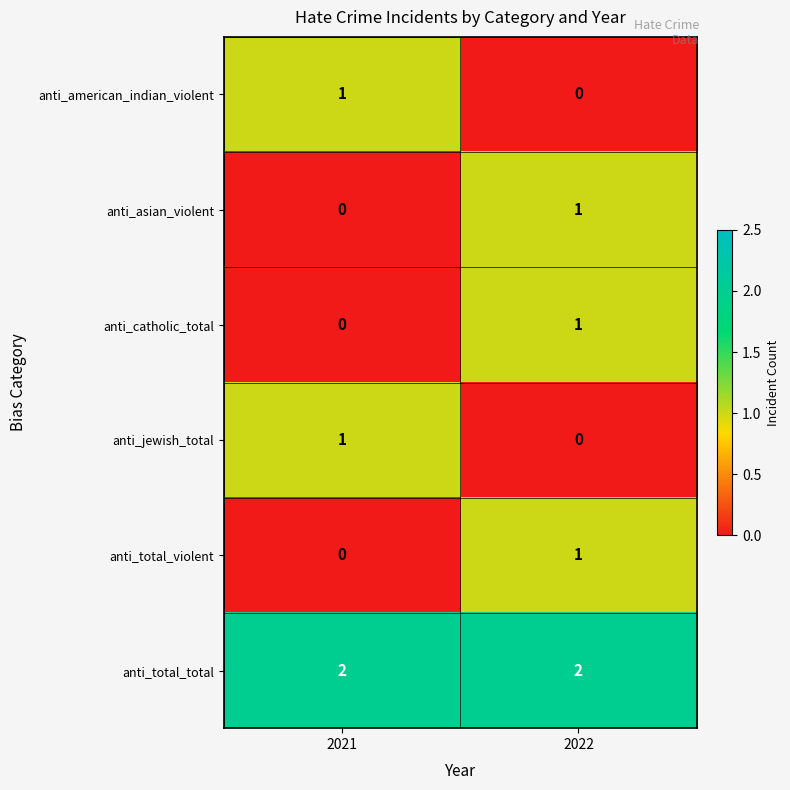

Reading left to right, transcribe all the data shown in this chart.

anti_american_indian_violent: 2021=1	2022=0
anti_asian_violent: 2021=0	2022=1
anti_catholic_total: 2021=0	2022=1
anti_jewish_total: 2021=1	2022=0
anti_total_violent: 2021=0	2022=1
anti_total_total: 2021=2	2022=2